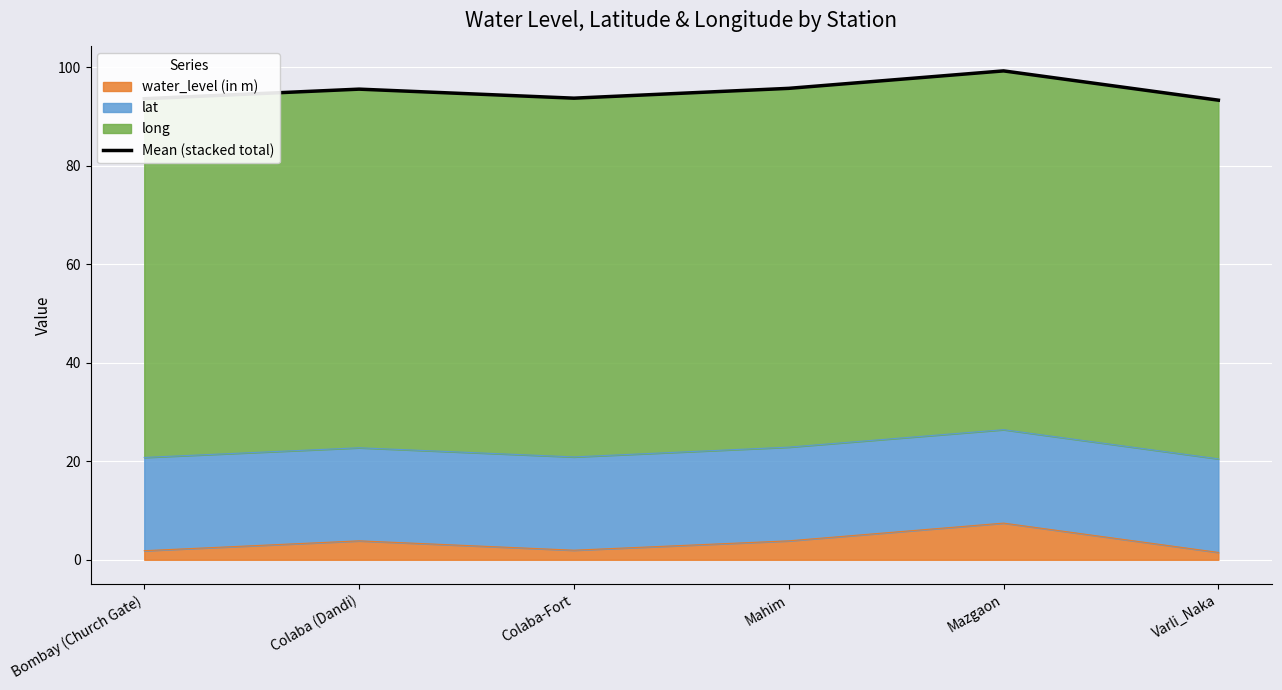

Reading right to left, extract all data points from this chart.

93.3	99.3	95.7	93.7	95.6	93.6